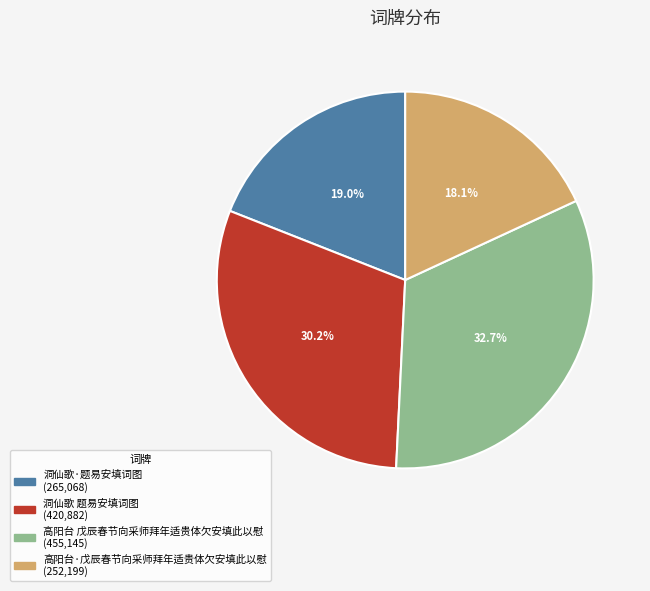

What is the smallest slice in the pie chart?

高阳台·戊辰春节向采师拜年适贵体欠安填此以慰